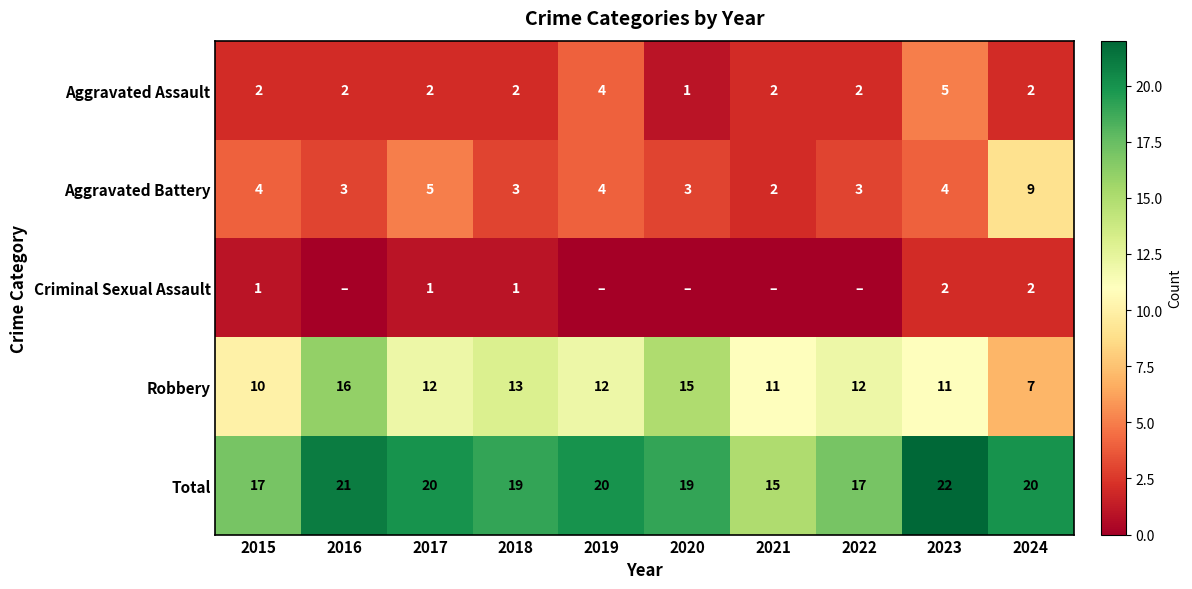

What is the sum of all Aggravated Battery values?

40